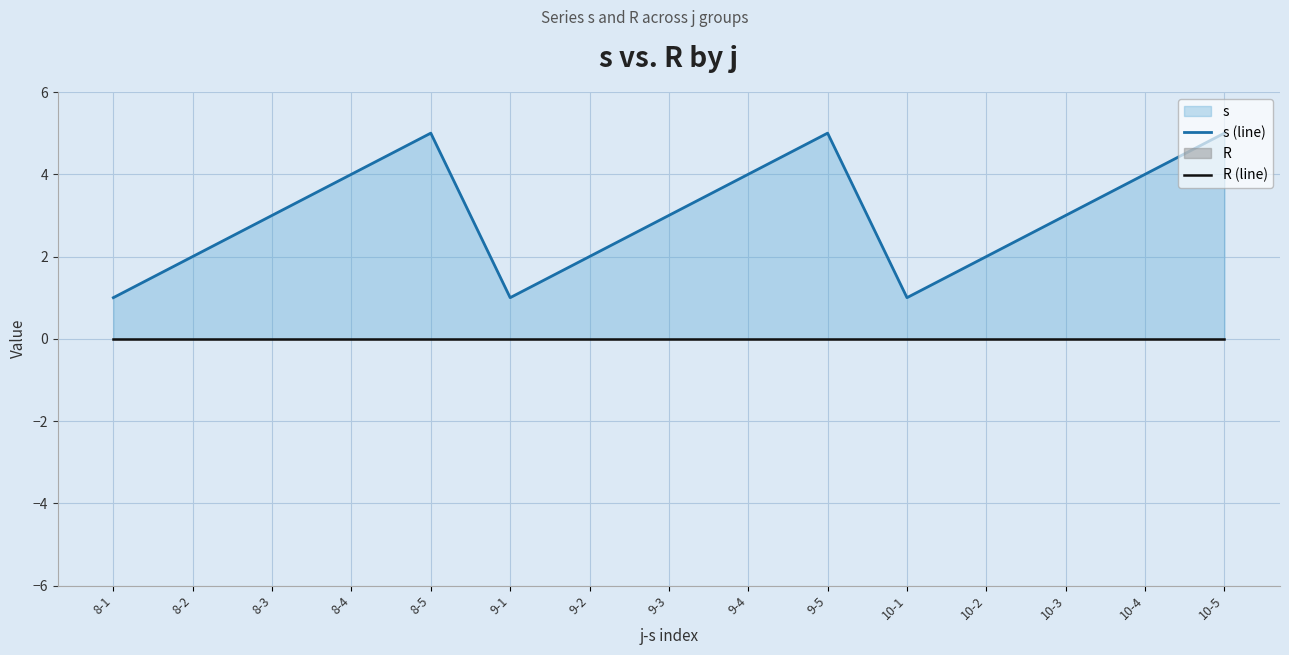

How many data points in s (line) are above 3?

6